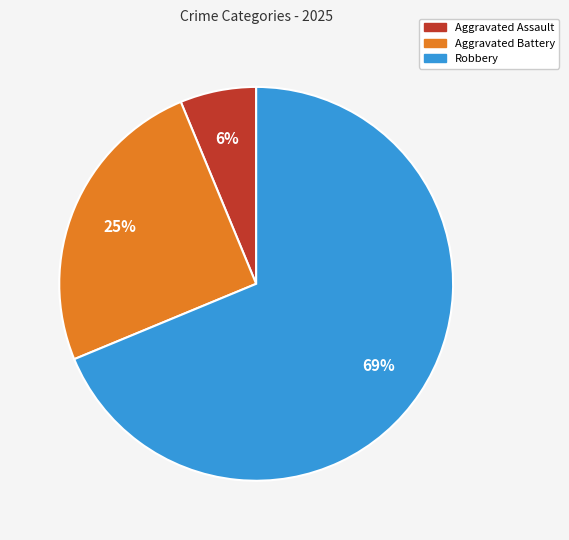

Is there any slice that represents more than half of the pie?

Yes